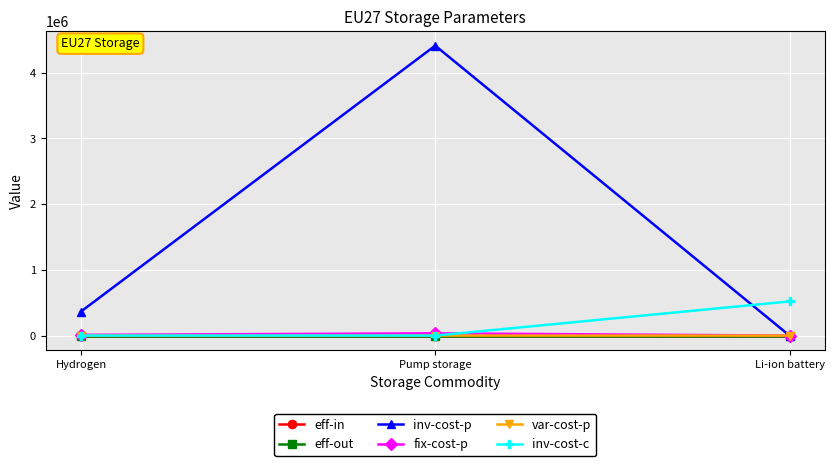

What are all the series names shown in the legend?

eff-in, eff-out, inv-cost-p, fix-cost-p, var-cost-p, inv-cost-c